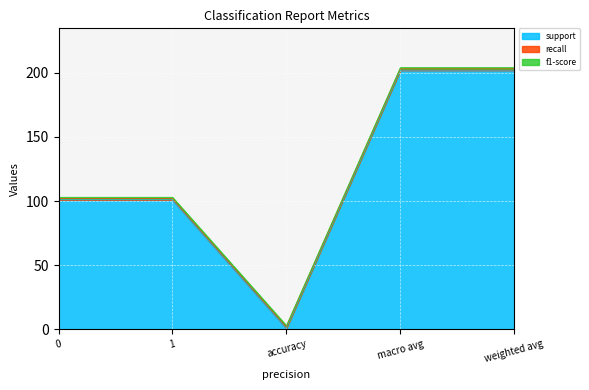

What is the value of the recall point at the 5th from the left?

1